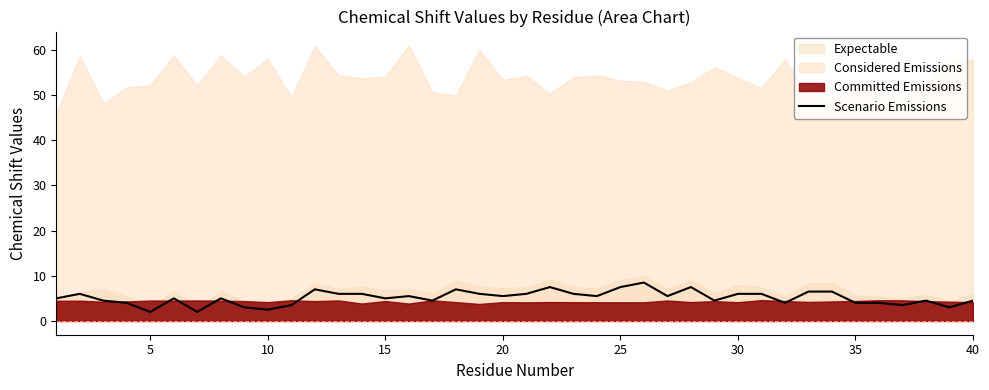

What is the minimum value for Scenario Emissions?

2.0